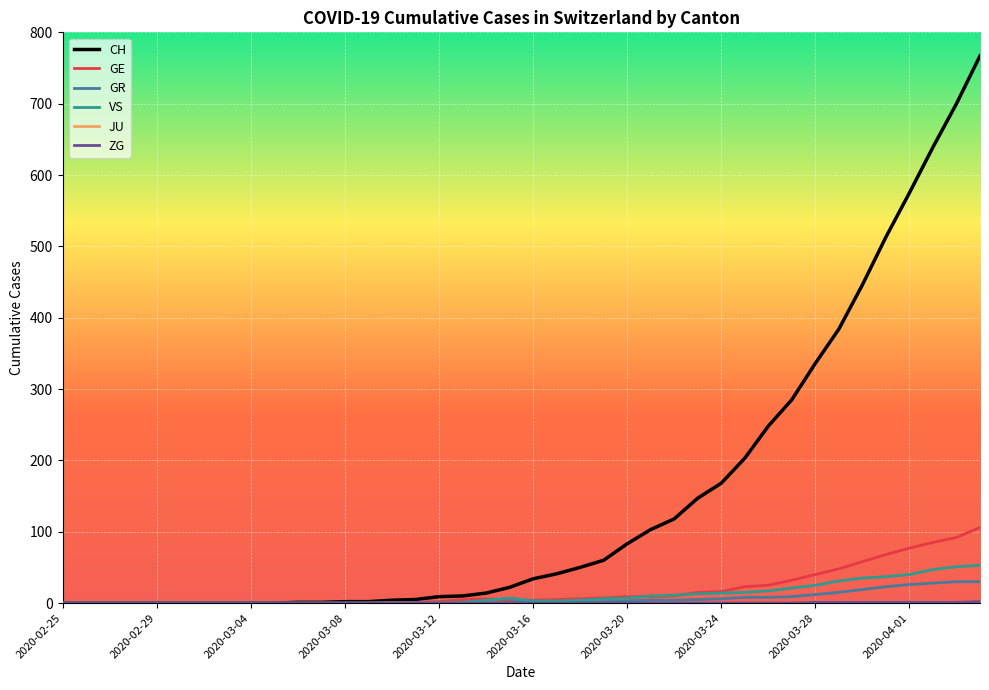

Which series has the largest range (max minus min)?

CH